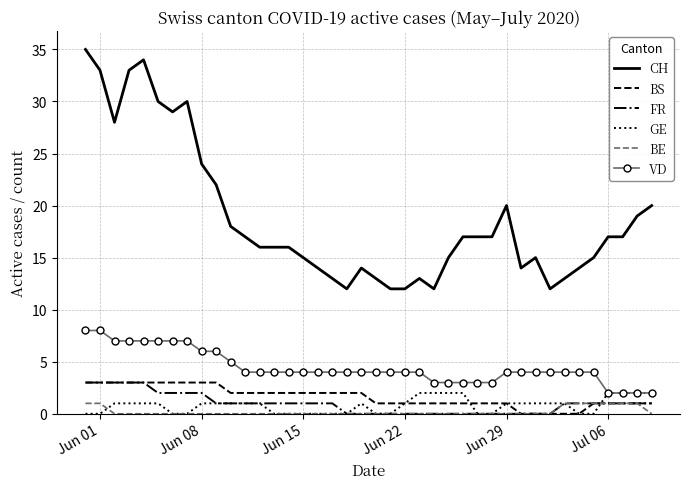

What is the greatest value displayed?

35